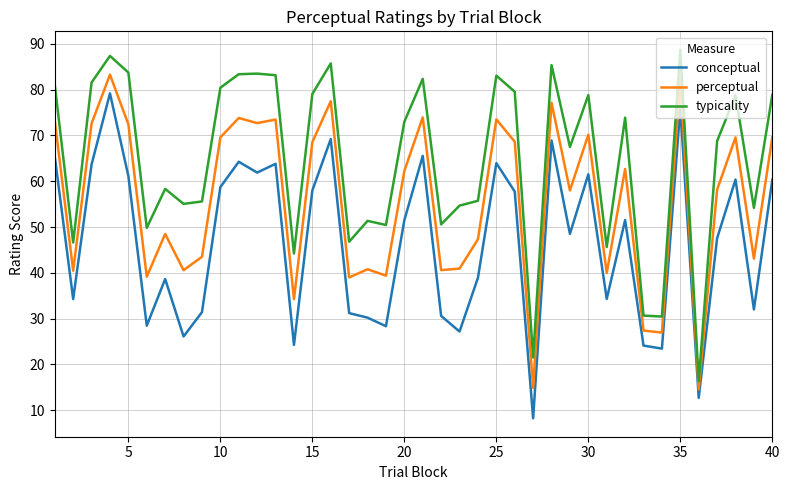

Rank the series by their average value, from highest to lowest.

typicality, perceptual, conceptual